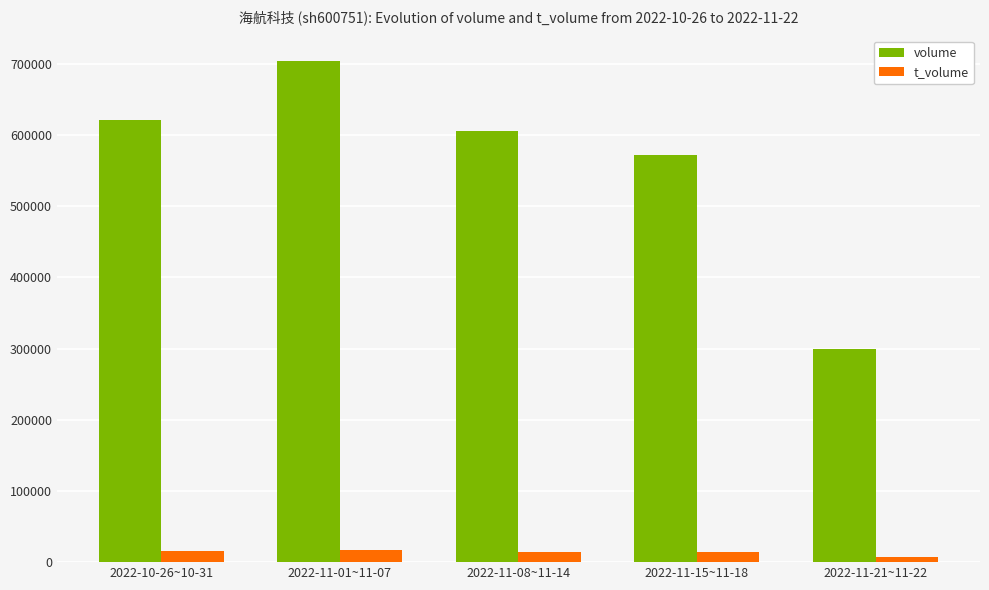

True or false: t_volume has a value of 13781 at 2022-11-15~11-18.

True